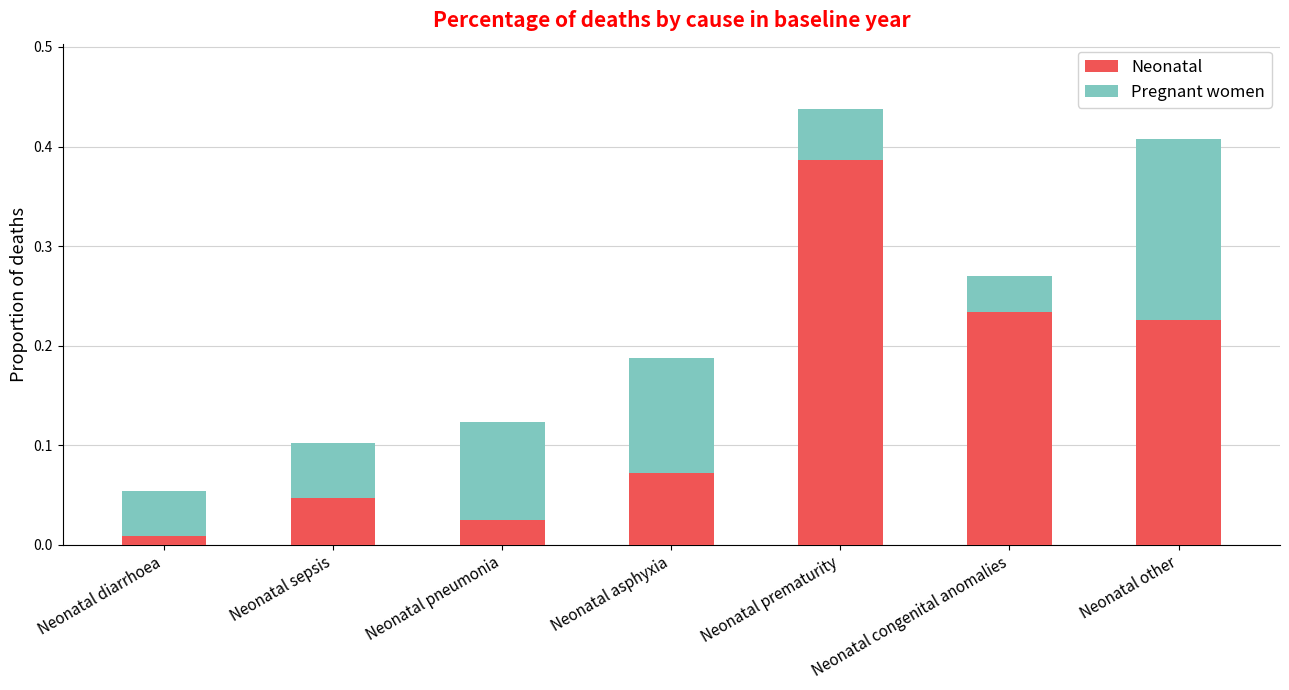

Which category has the highest value in the Neonatal series?

Neonatal prematurity